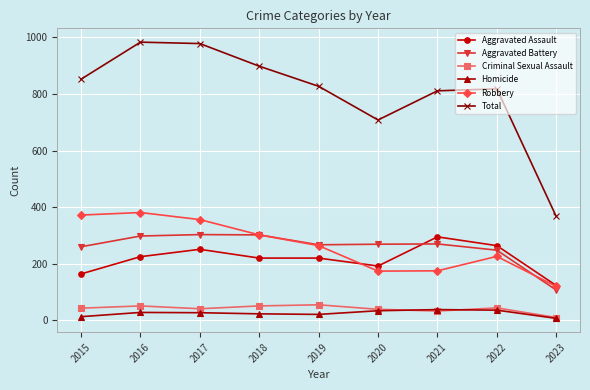

Which series has the widest spread of values?

Total